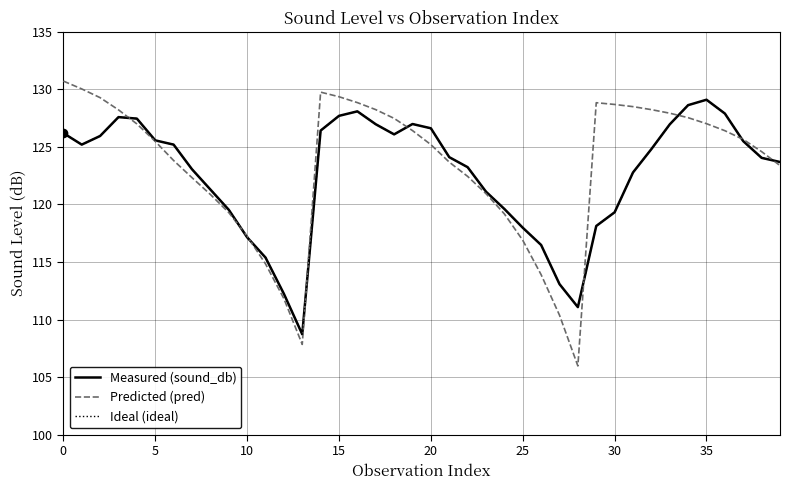

Is this an area chart (filled region under the line)?

No